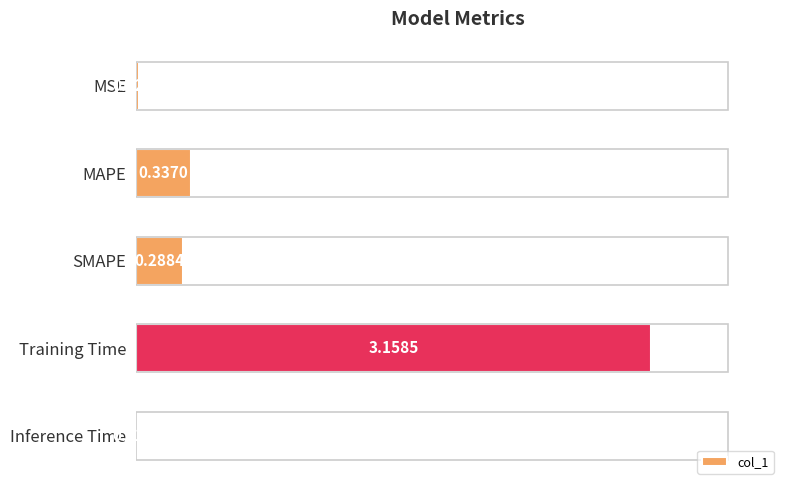

Are the bars horizontal?

Yes